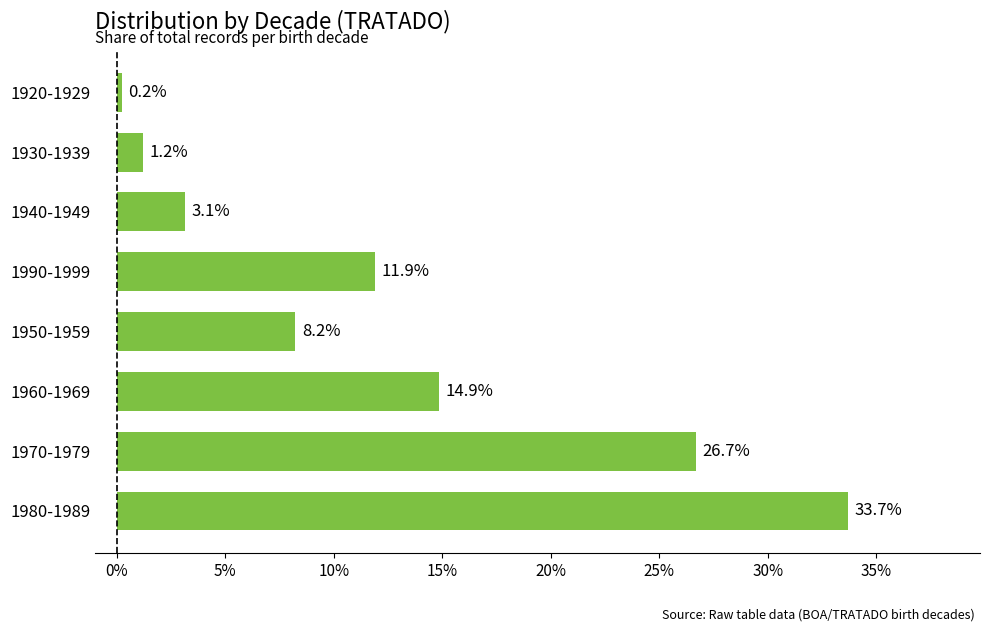

Does the chart contain any negative values?

No